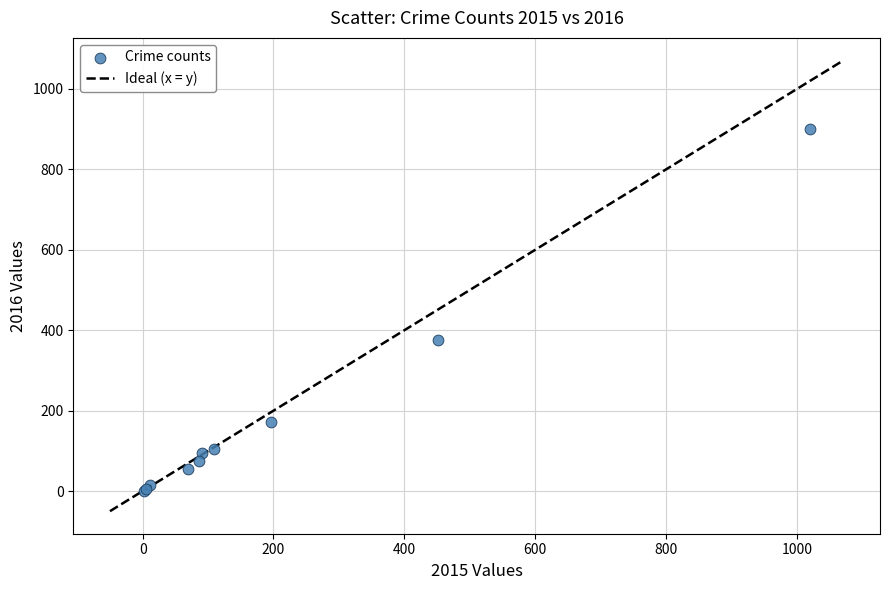

What Y value in the scatter plot is closest to 450?

375